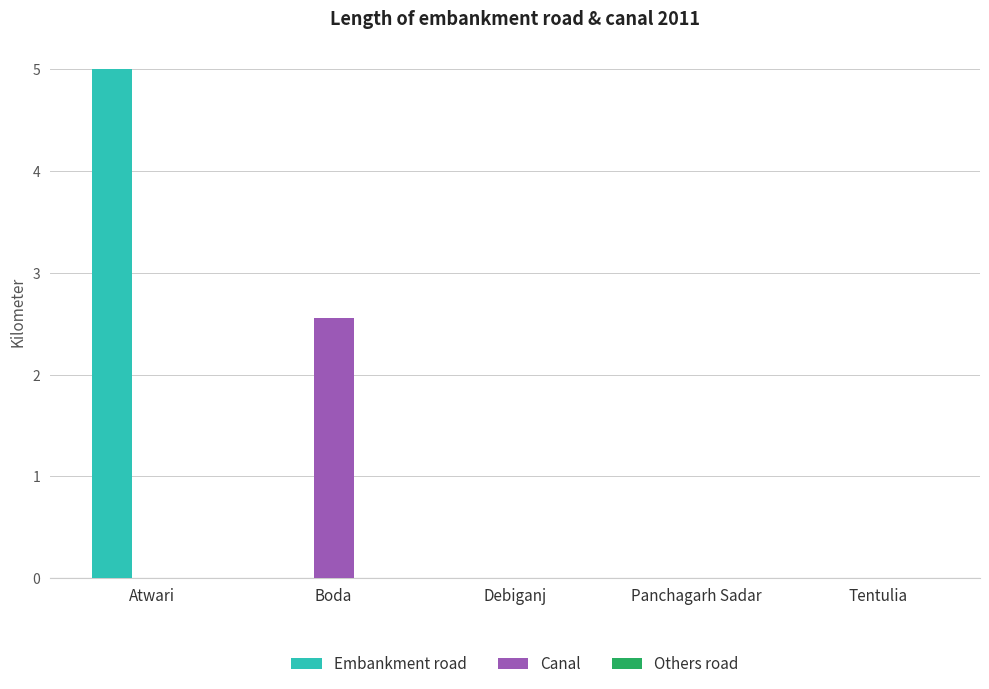

Between Atwari and Debiganj, which series saw the biggest shift?

Embankment road